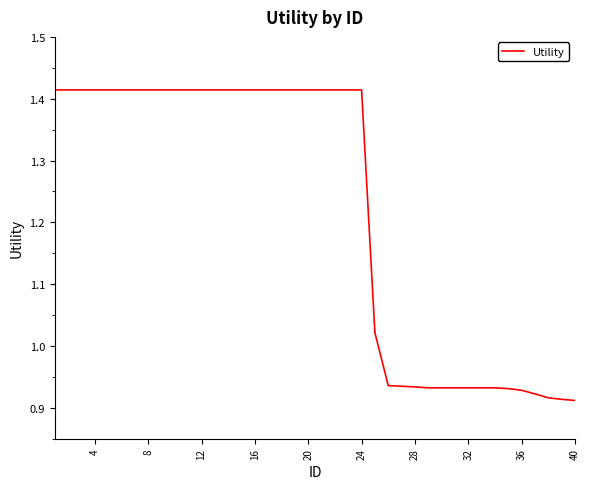

What is the greatest value displayed?

1.4